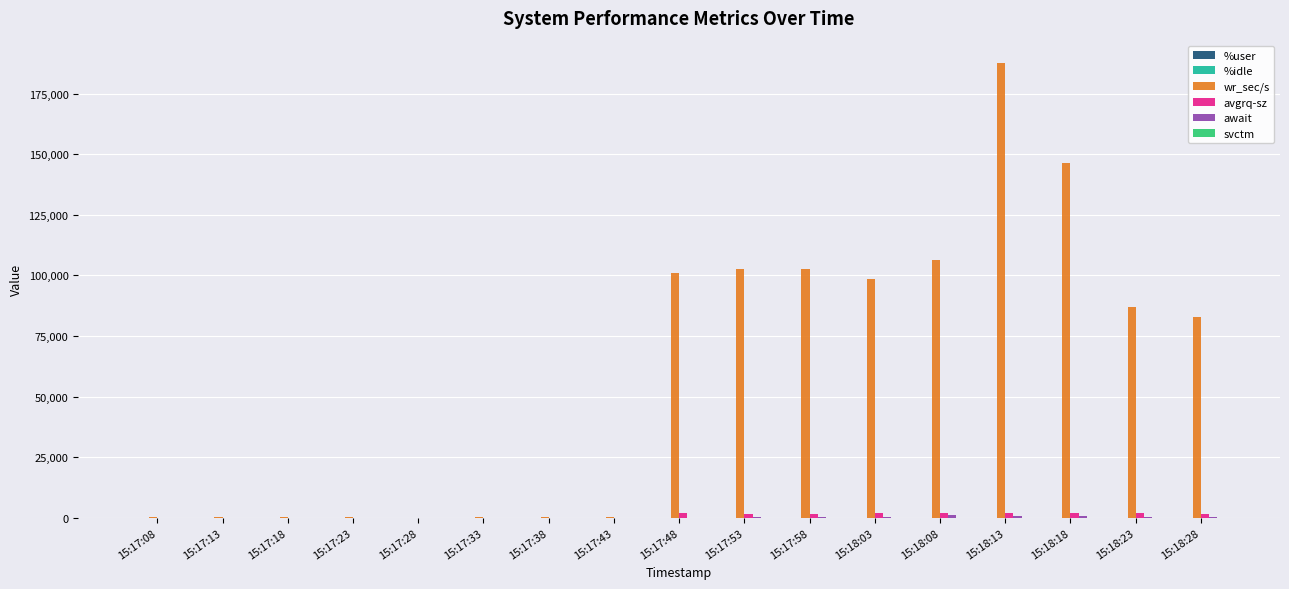

Which series has the widest spread of values?

wr_sec/s